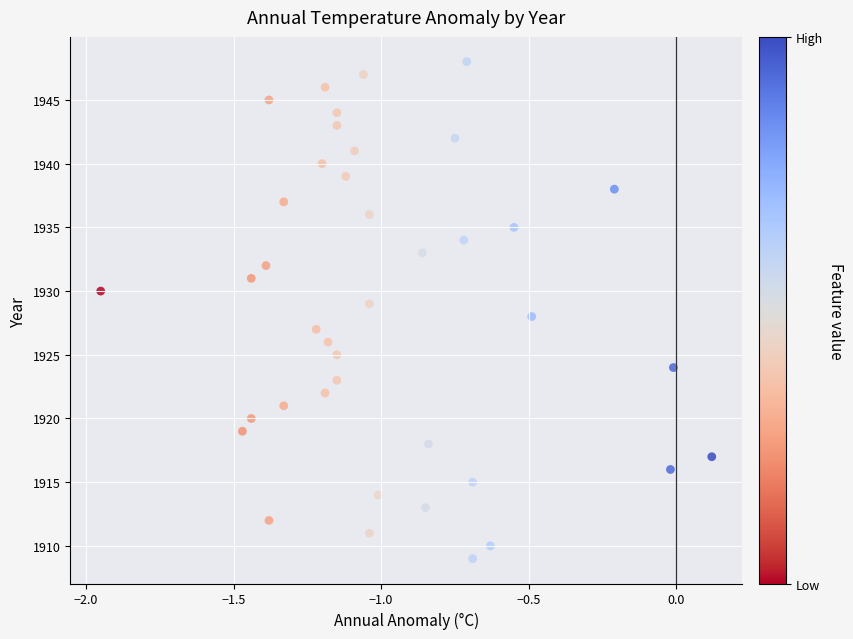

What is the range of Y values (max minus min)?

39